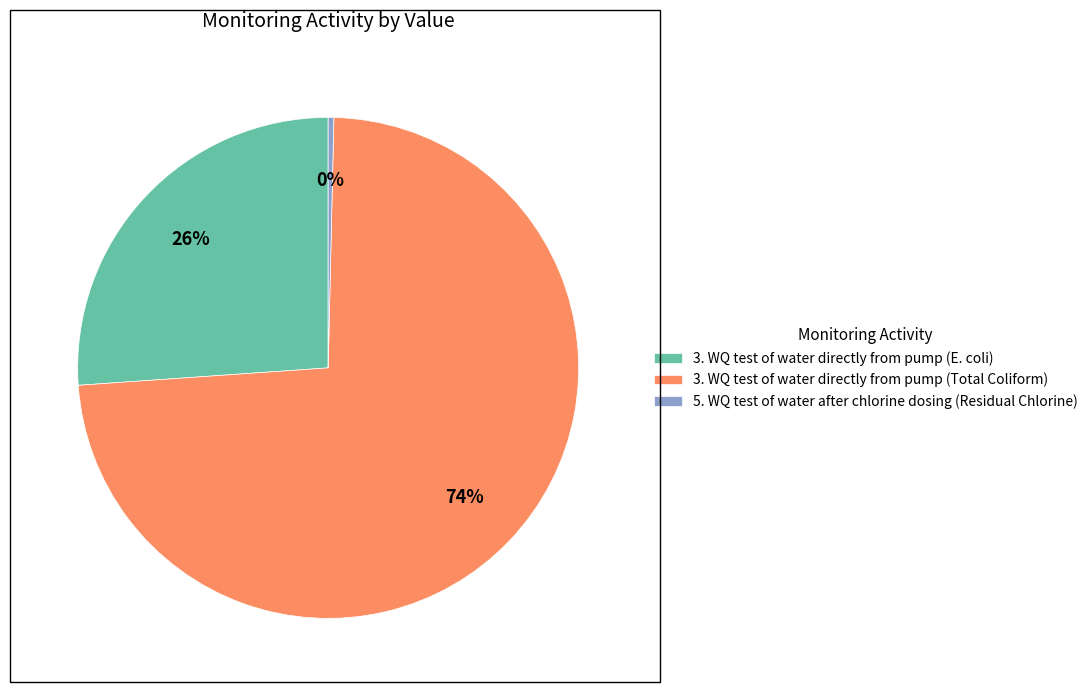

Rank the categories by value from highest to lowest.

3. WQ test of water directly from pump (Total Coliform), 3. WQ test of water directly from pump (E. coli), 5. WQ test of water after chlorine dosing (Residual Chlorine)